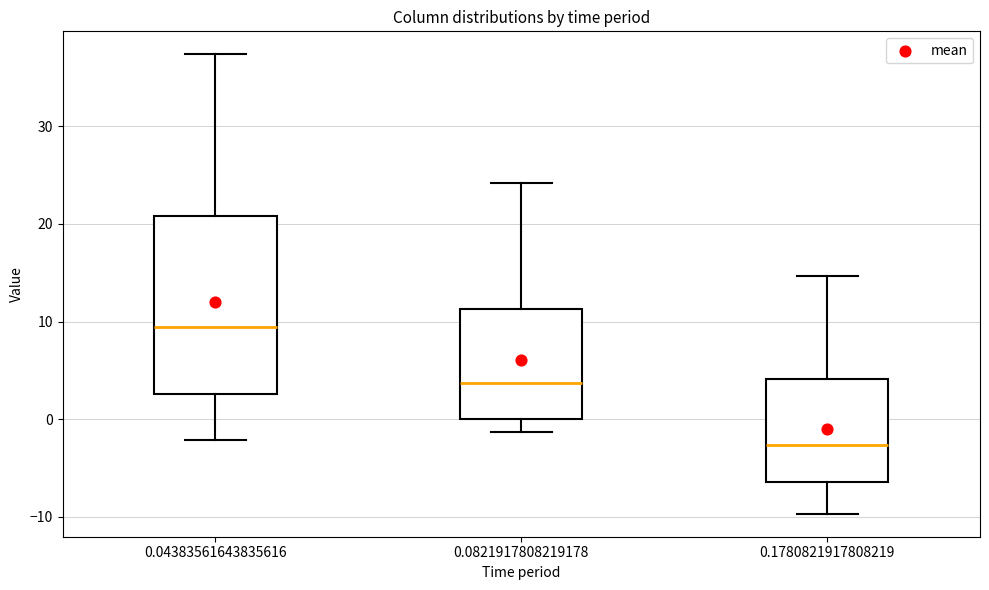

Where is the lower edge of the box at x = 0.0821917808219178 on the y-axis? The values are not printed on the chart, so give them approximately, as read against the axis.

0